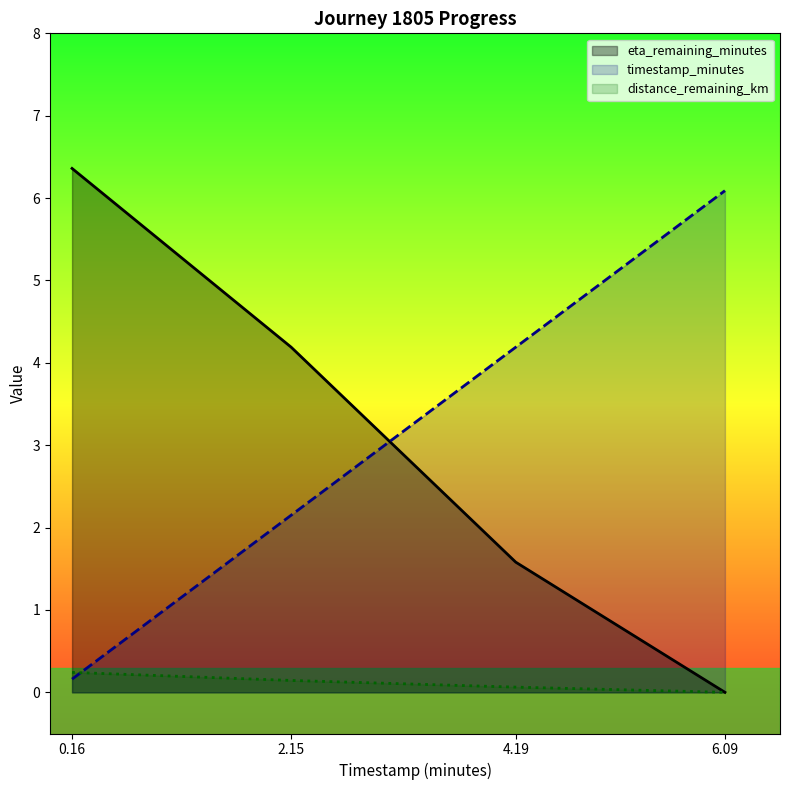

Reading left to right, list all the values displayed in this chart.

eta_remaining_minutes: 0.16=6.4	2.15=4.2	4.19=1.6	6.09=0.0
timestamp_minutes: 0.16=0.2	2.15=2.1	4.19=4.2	6.09=6.1
distance_remaining_km: 0.16=0.2	2.15=0.1	4.19=0.1	6.09=0.0